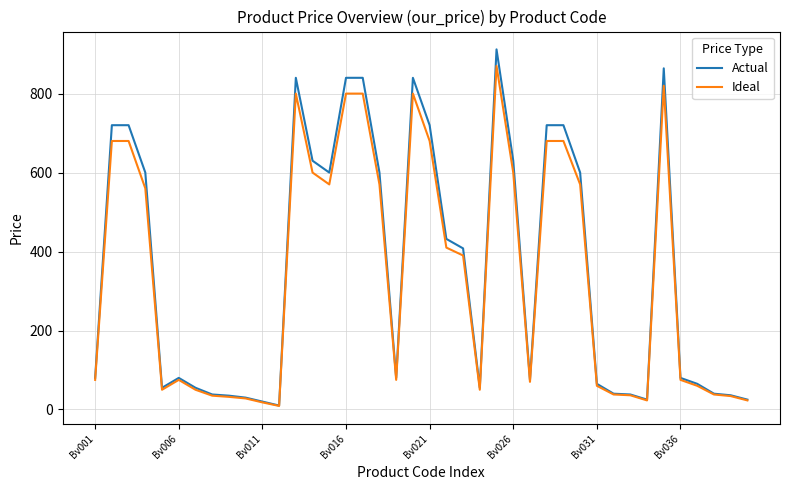

Which series has the widest spread of values?

Actual